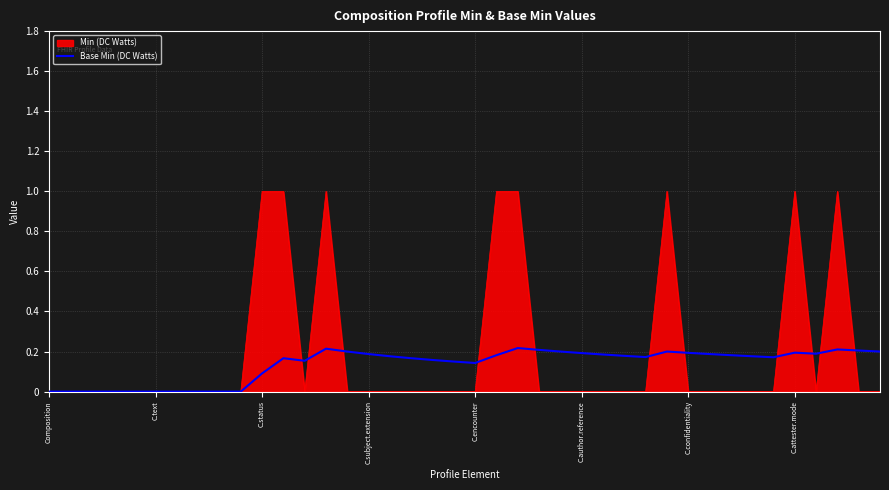

What is the highest value of the Min (DC Watts) series?

1.0